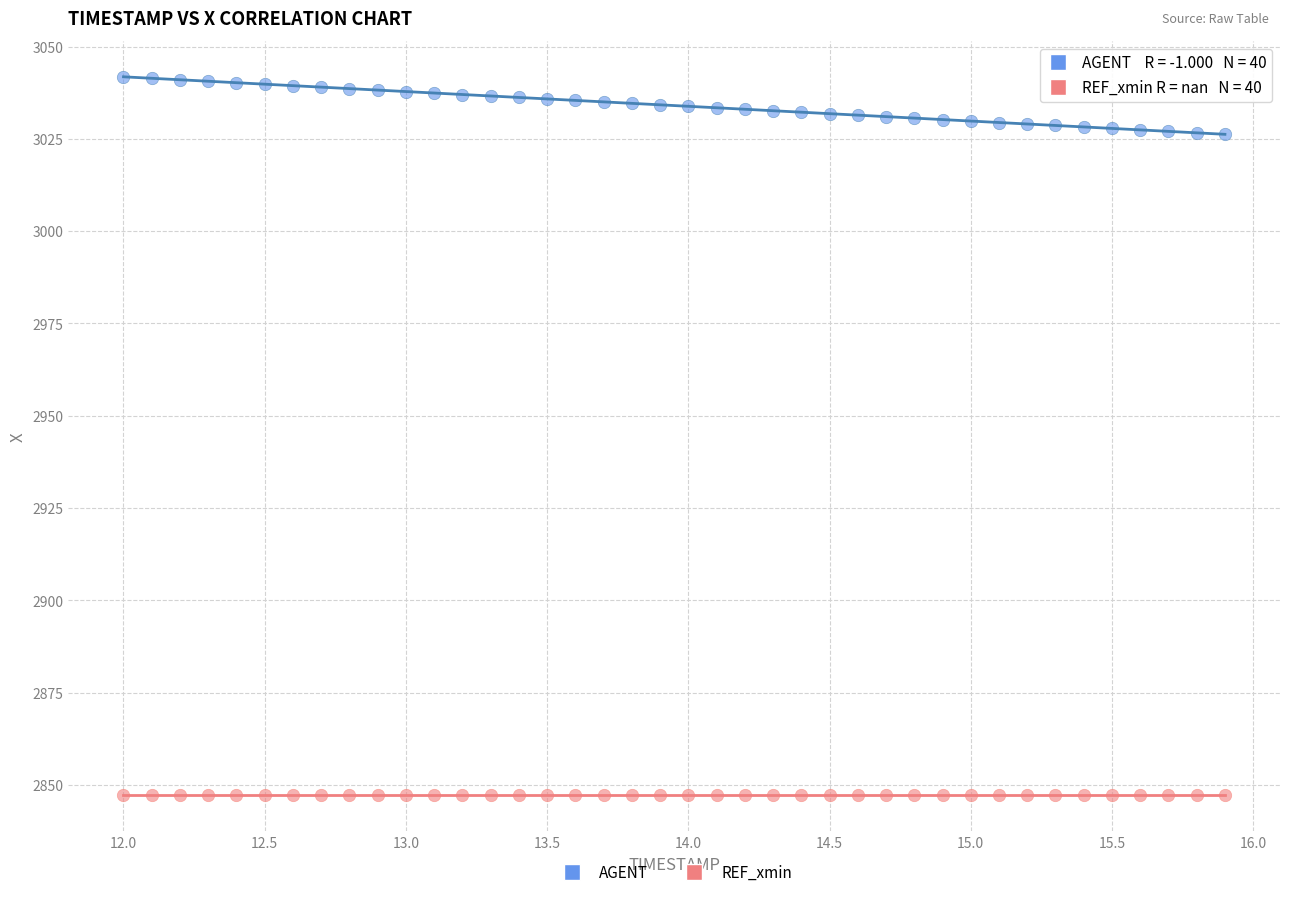

Which series reaches the maximum Y coordinate?

AGENT